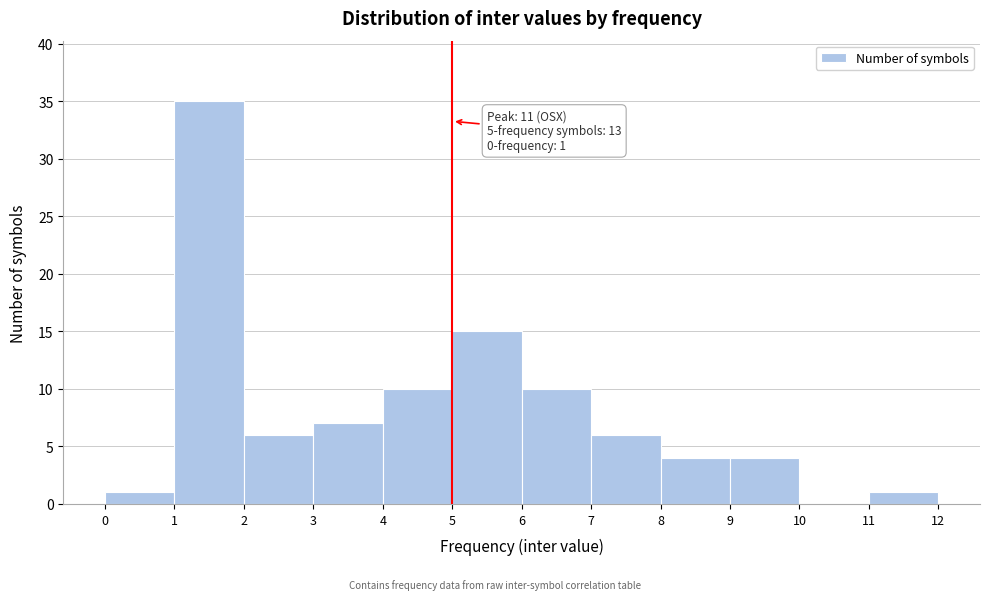

Over which range of the x-axis is the bar tallest?

1 to 2